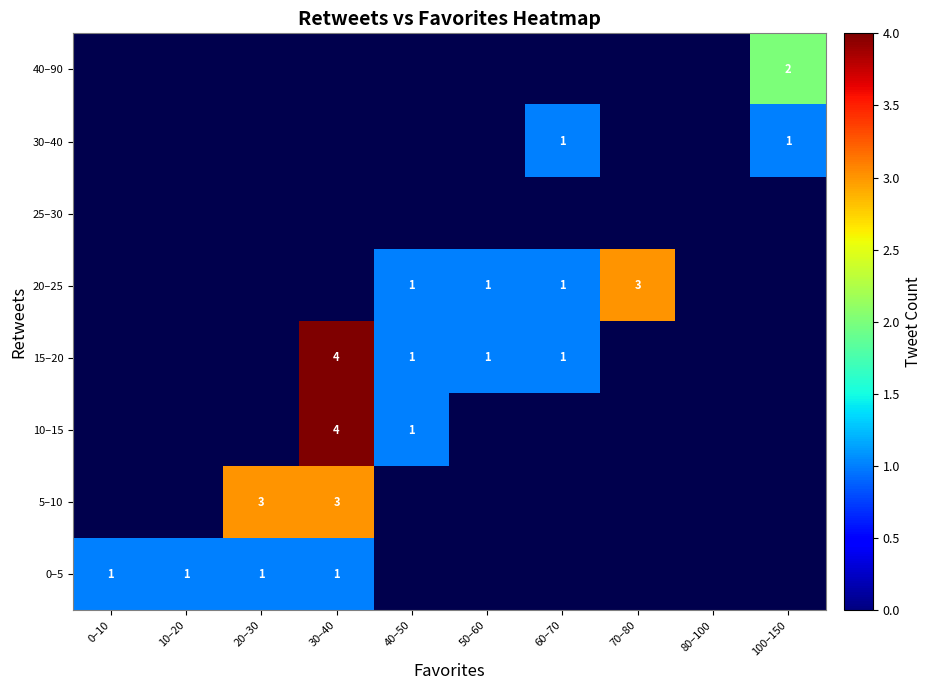

Is it true that 0–5 equals 2 at 30–40?

False